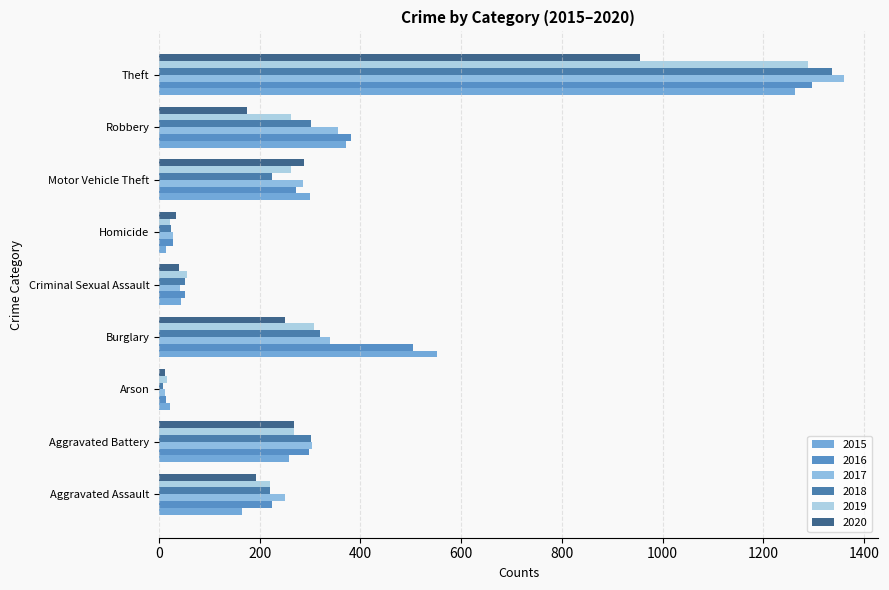

At how many categories does at least one series exceed 1017?

1